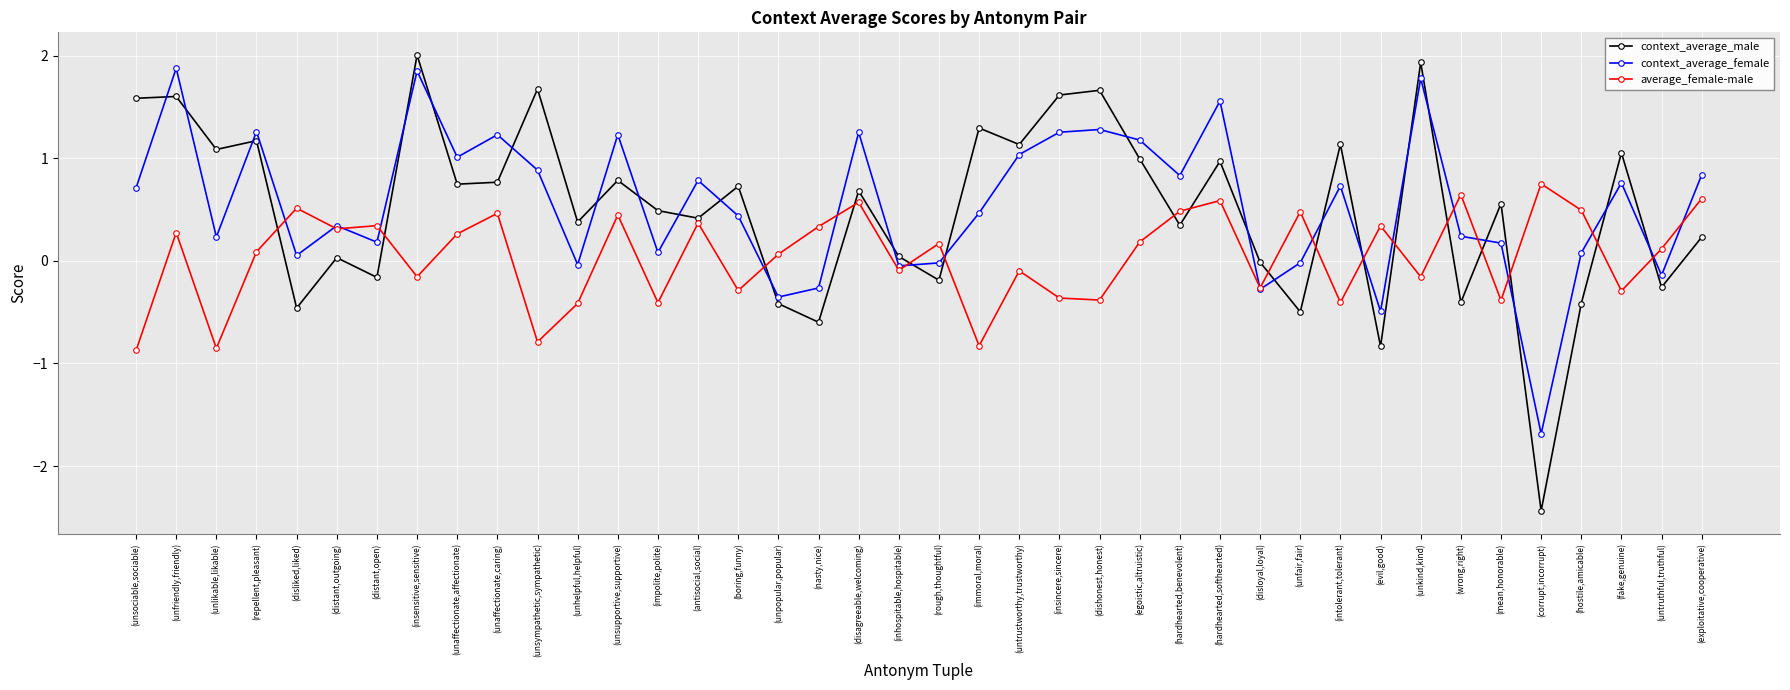

What is the total value across all series at (wrong,right)?

0.5